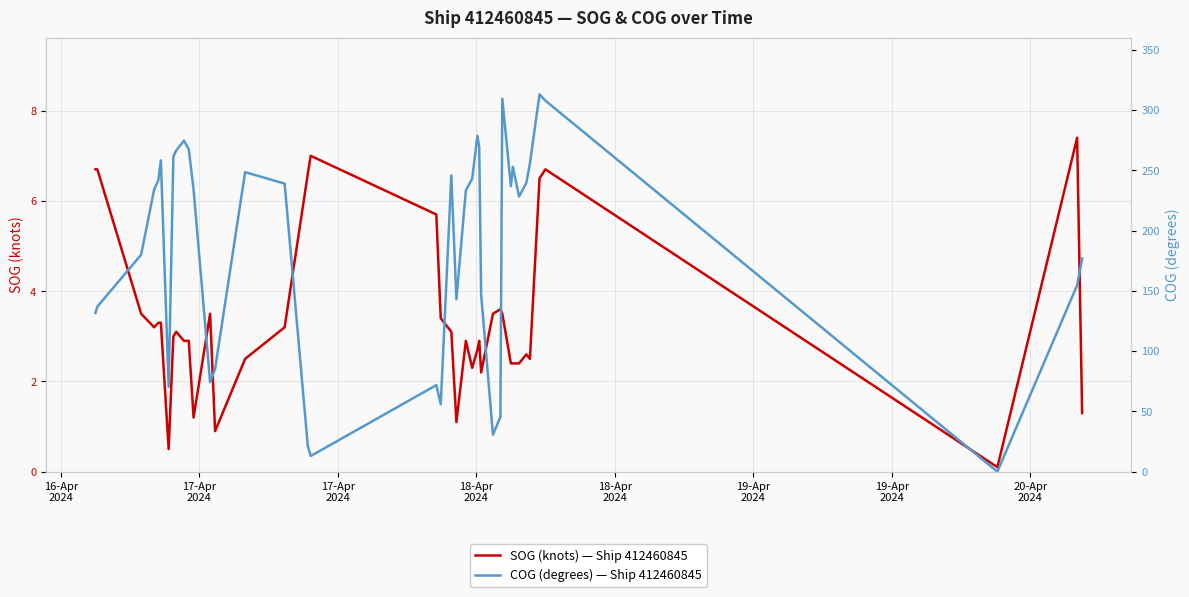

Is it true that COG (degrees) — Ship 412460845 equals 102.6 at 33?

False